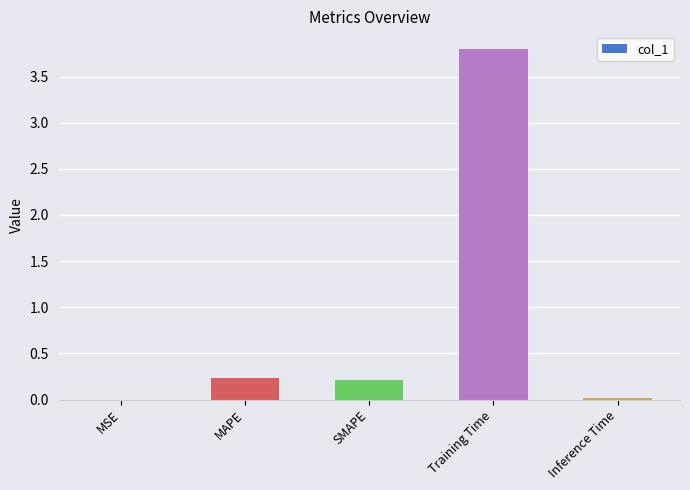

The chart shows a value of 1.1 at Training Time. True or false?

False